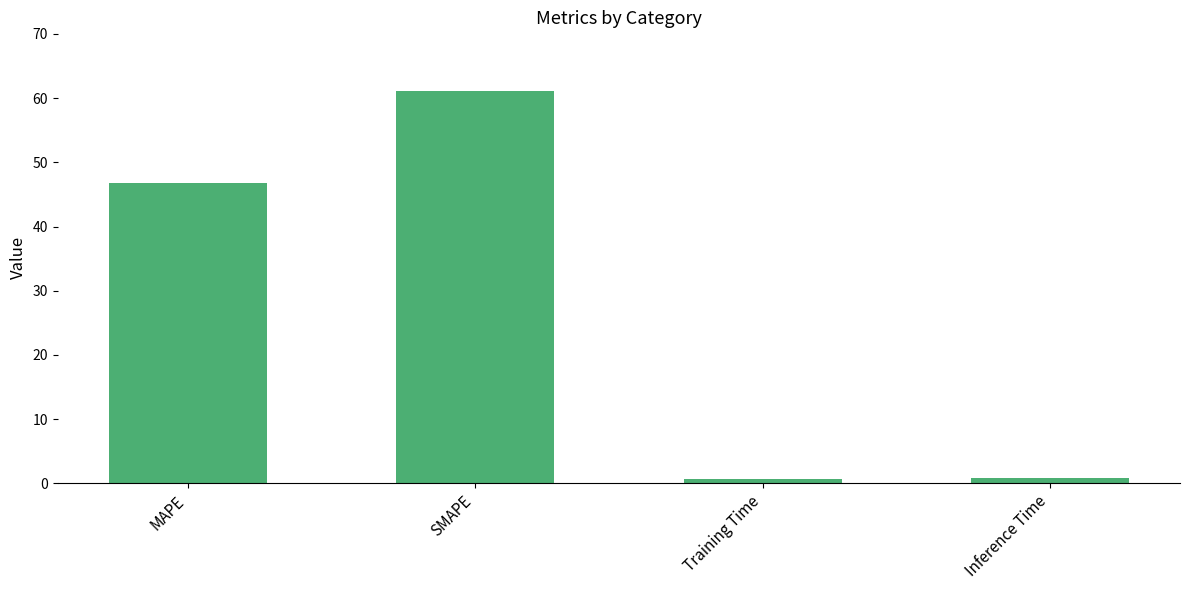

Count the number of values greater than 46.

2